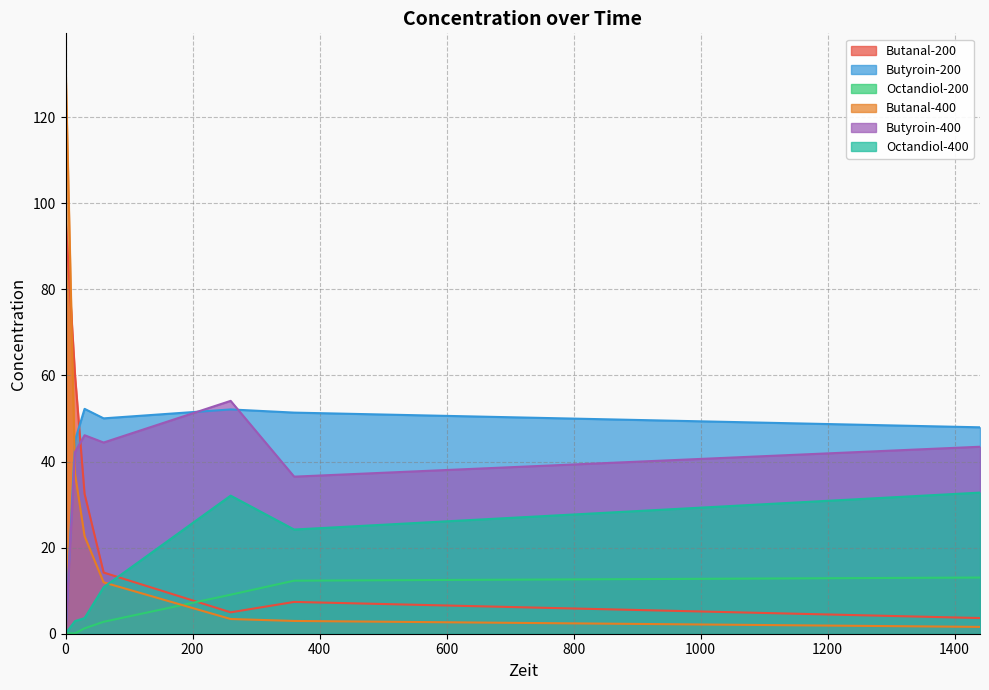

How many series are shown in this chart?

6